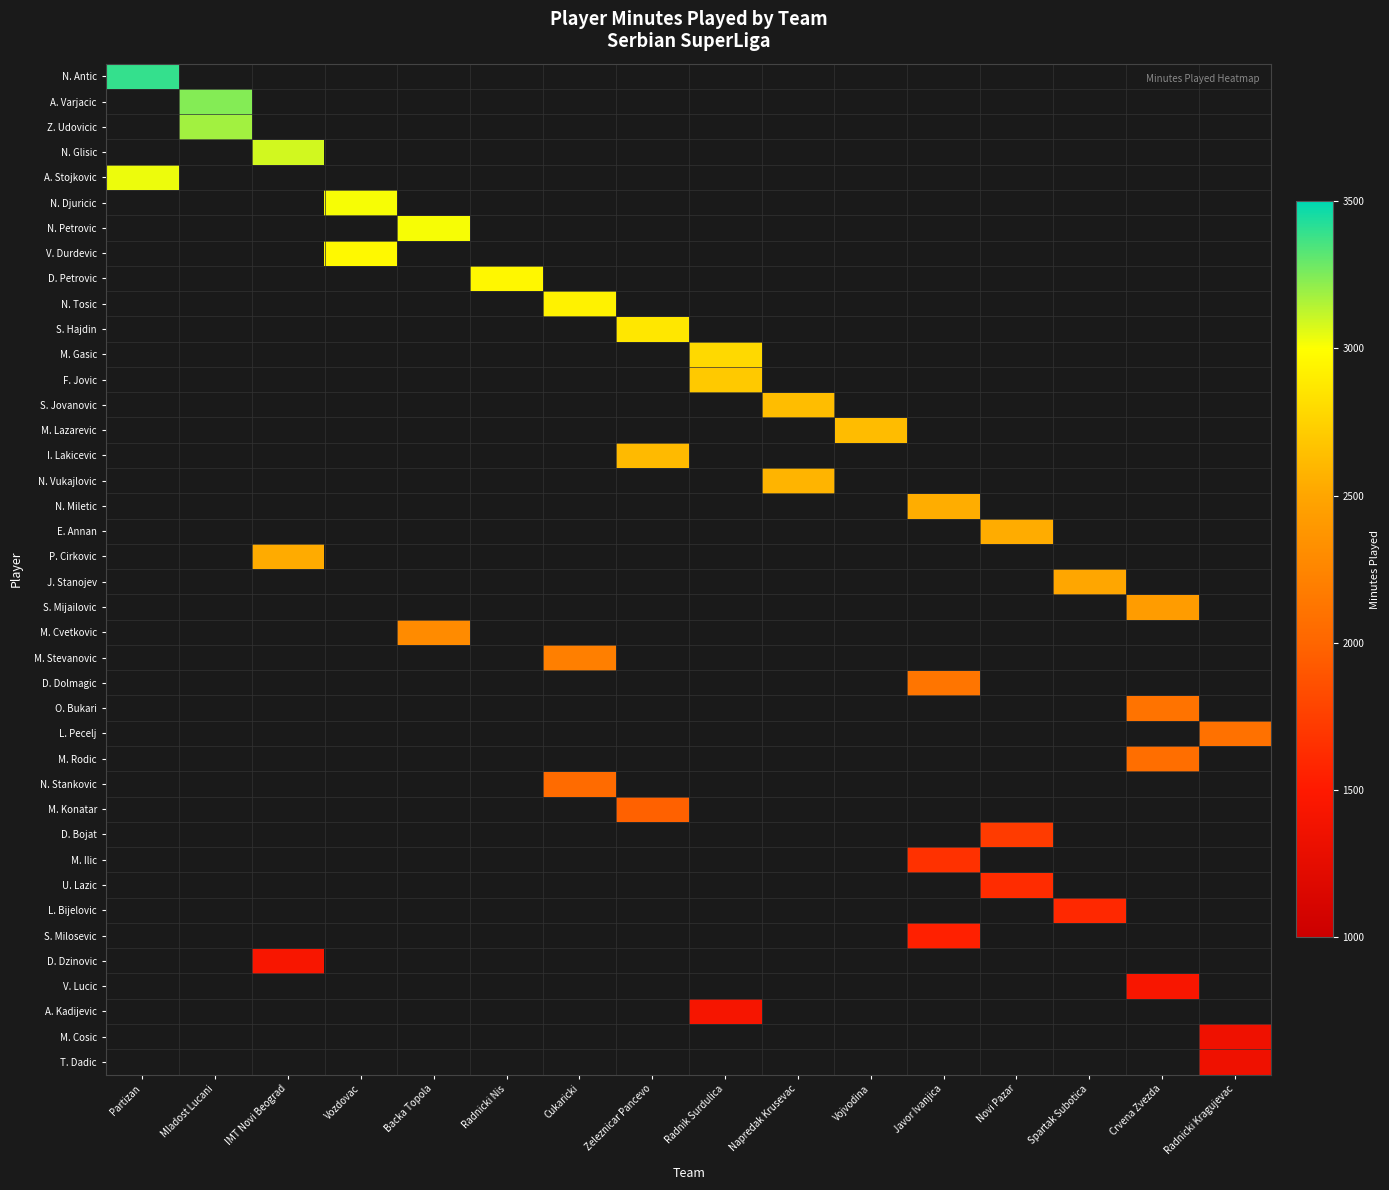

What is the spread (max minus min) of values at Radnicki Kragujevac?

2091